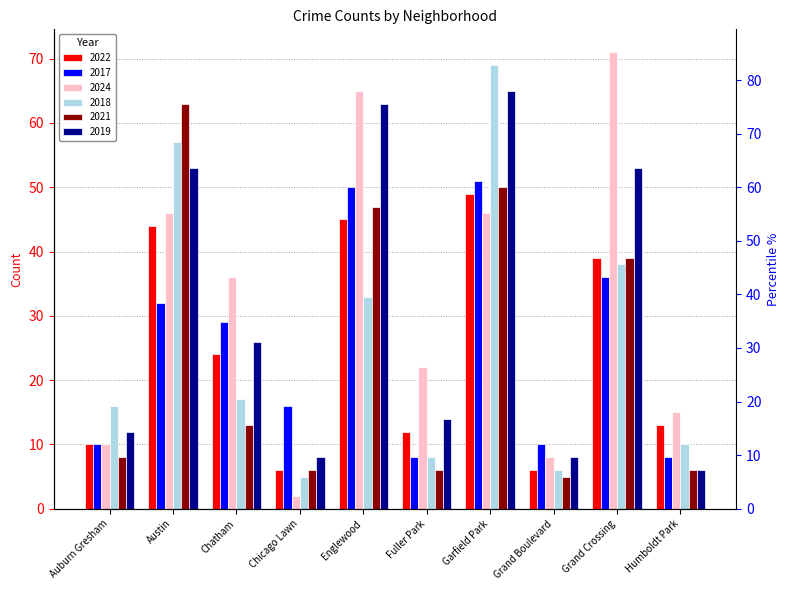

At which label is 2021 closest to 34?

Grand Crossing